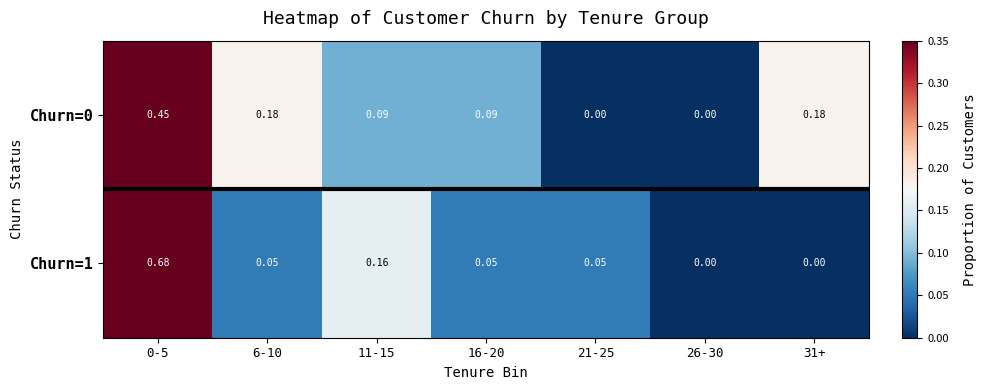

Rank the series at 16-20 from highest to lowest value.

Churn=0, Churn=1